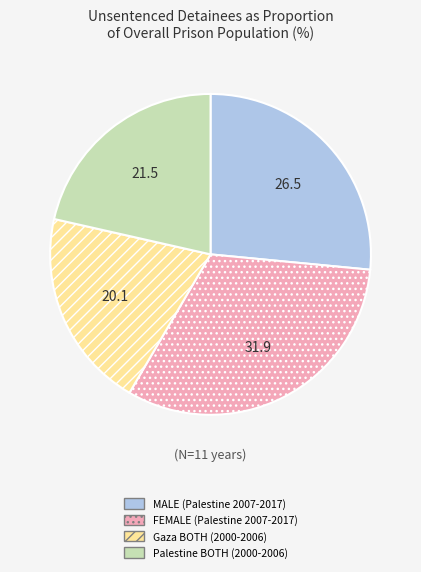

What is the largest slice in the pie chart?

FEMALE (Palestine 2007-2017)